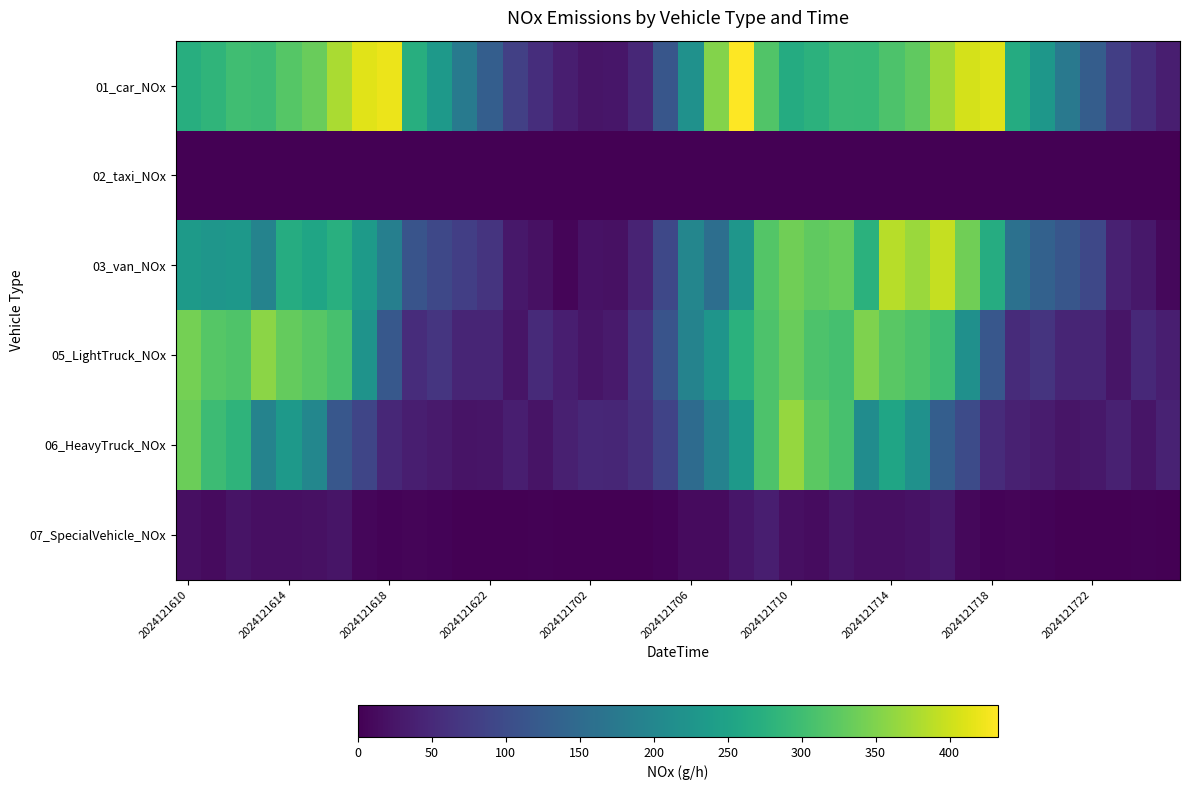

Reading left to right, extract all data points from this chart.

01_car_NOx: 271.9	283.2	299.9	297.0	318.1	333.2	378.8	414.0	420.5	271.5	233.9	178.0	130.1	81.5	57.2	37.0	23.9	26.8	47.9	115.3	219.1	352.7	432.9	314.9	266.4	277.6	293.9	291.0	311.8	326.5	371.2	405.8	412.1	266.0	229.3	174.4	127.5	79.7	56.0	36.3
02_taxi_NOx: 0.3	0.4	0.4	0.4	0.3	0.4	0.3	0.2	0.3	0.4	0.4	0.2	0.3	0.1	0.2	0.2	0.2	0.1	0.1	0.1	0.1	0.1	0.2	0.4	0.3	0.3	0.3	0.3	0.3	0.3	0.2	0.2	0.2	0.3	0.3	0.2	0.2	0.1	0.1	0.2
03_van_NOx: 236.6	227.2	230.4	193.0	267.7	255.3	273.9	236.6	186.8	112.1	93.4	80.9	65.4	28.0	18.7	6.2	21.8	18.7	43.6	93.4	199.2	155.6	227.2	317.5	339.3	326.9	333.1	277.1	386.0	367.3	395.3	339.3	267.7	161.9	133.9	115.2	93.4	40.5	28.0	9.3
05_LightTruck_NOx: 342.9	319.5	314.0	358.1	330.5	320.9	307.1	223.1	119.8	55.1	66.1	45.5	45.5	24.8	51.0	37.2	24.8	31.7	63.4	112.9	194.2	225.9	276.8	311.3	334.7	311.3	305.8	348.5	322.3	312.6	298.9	217.6	117.1	53.7	64.7	44.1	44.1	24.8	49.6	35.8
06_HeavyTruck_NOx: 335.1	297.1	282.4	193.9	233.9	200.2	118.0	90.6	48.5	35.8	31.6	23.2	25.3	35.8	23.2	37.9	48.5	46.4	59.0	86.4	151.7	191.8	233.9	311.9	364.6	324.5	307.7	210.7	255.0	219.2	128.6	99.0	52.7	40.0	33.7	25.3	27.4	40.0	25.3	42.1
07_SpecialVehicle_NOx: 17.2	13.2	22.5	17.2	17.2	19.9	25.2	7.9	4.0	5.3	4.0	0.0	1.3	1.3	2.6	0.0	0.0	0.0	0.0	4.0	13.2	11.9	26.5	37.1	18.5	14.6	25.2	18.5	18.5	21.2	27.8	9.3	4.0	5.3	4.0	0.0	1.3	1.3	2.6	0.0